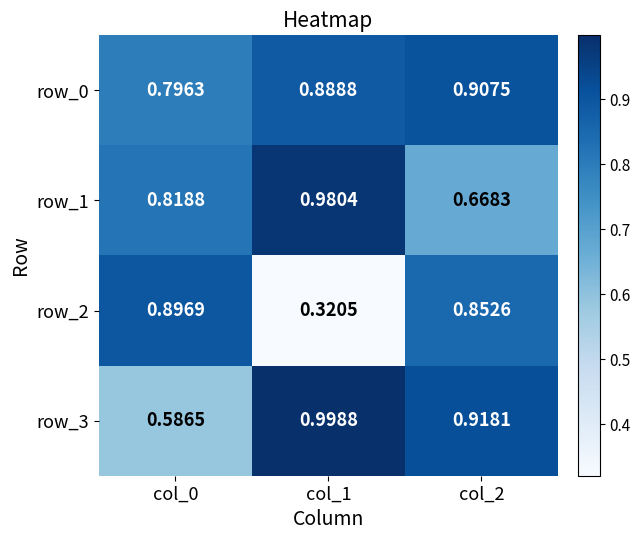

Which category has the highest value across all series?

col_1